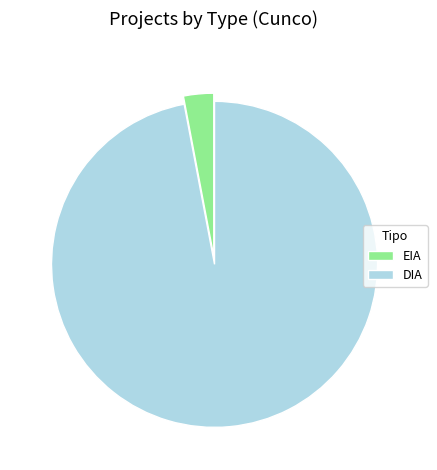

How many slices are in this pie chart?

2